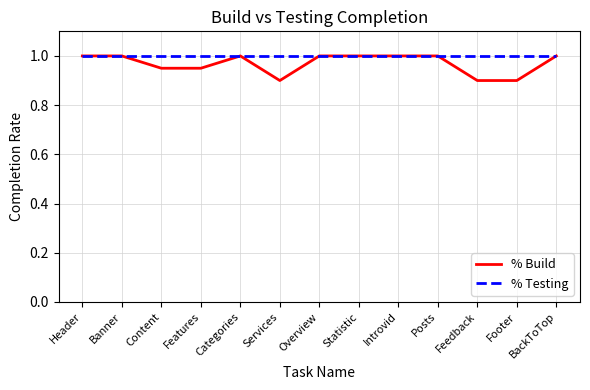

Does the chart display data point markers on the line(s)?

No